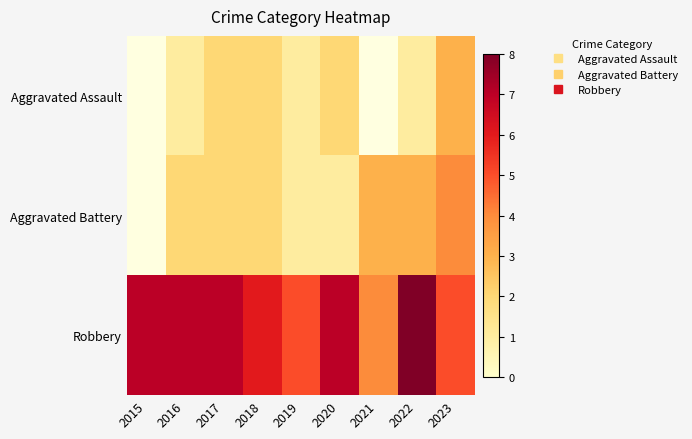

Is it true that Aggravated Assault equals 1.7 at 2016?

False